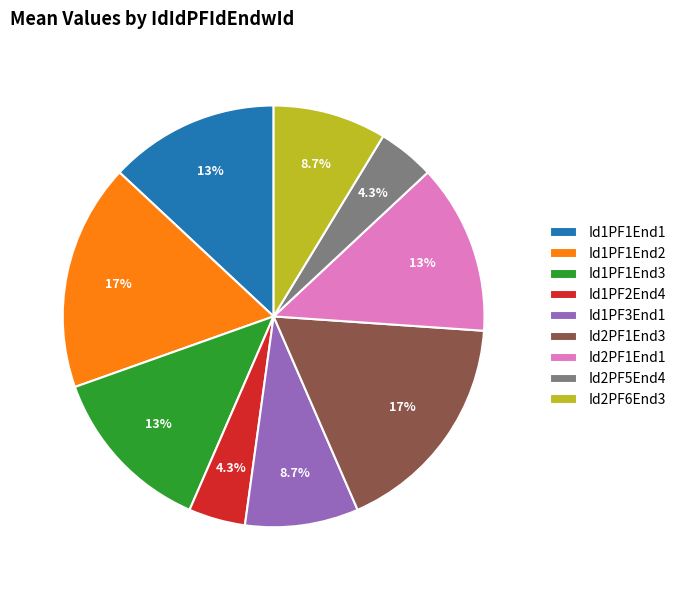

How much of the chart is everything except Id2PF6End3?

91.3%